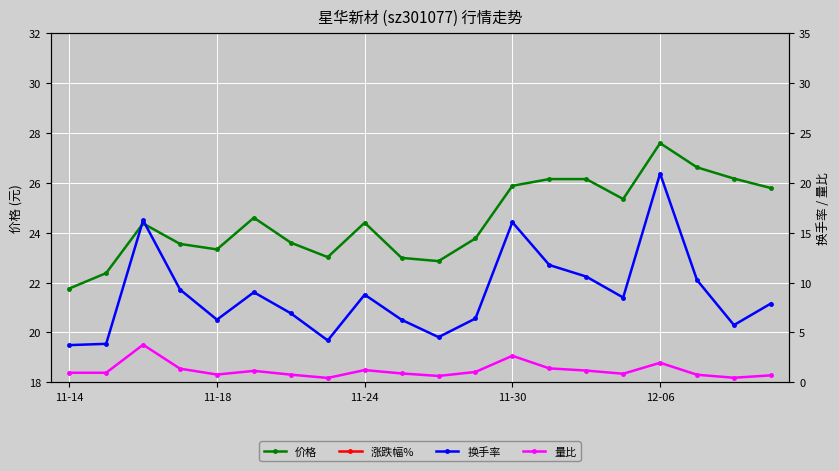

Is it true that 量比 equals 2.7 at 11-30?

True